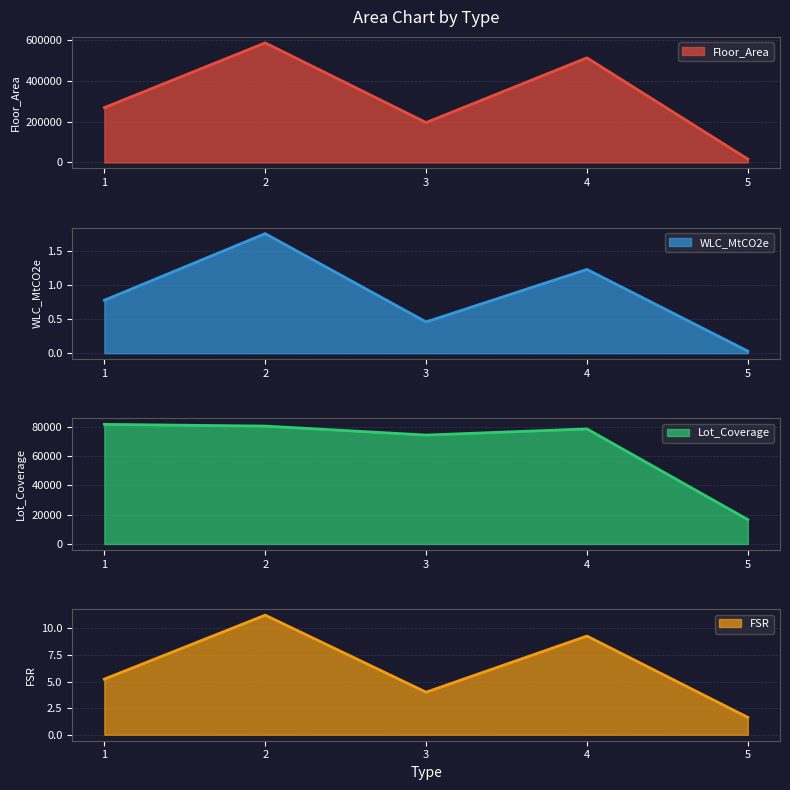

The value of FSR at 5 is 2.8. True or false?

False